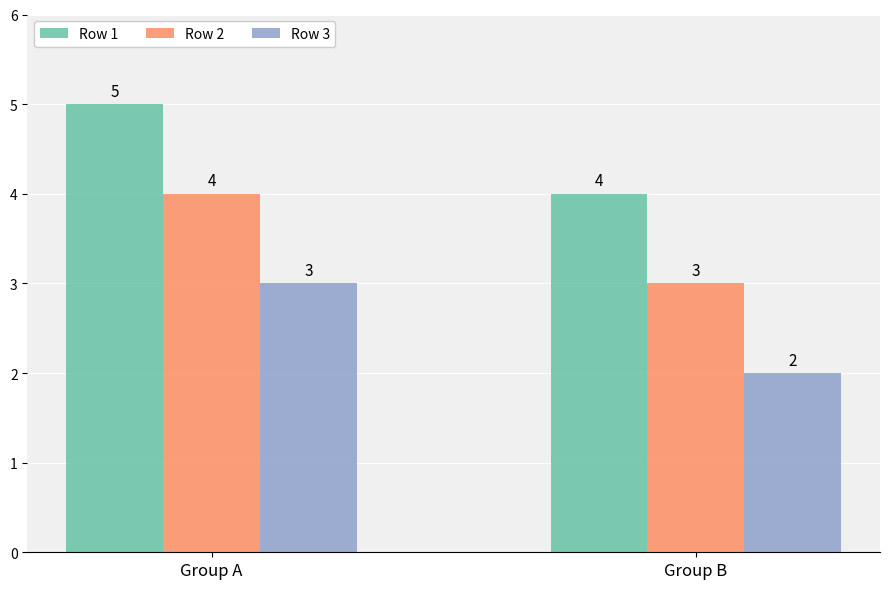

Which label corresponds to the smallest value in the chart?

Group B